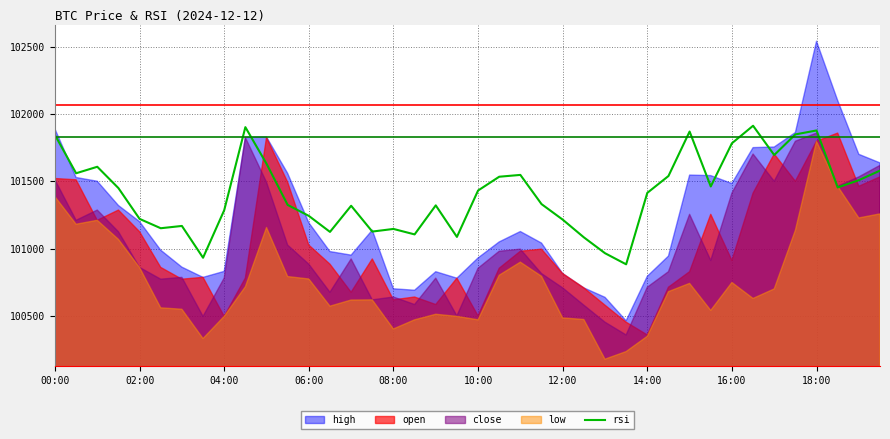

What is the minimum value for rsi?

100882.8